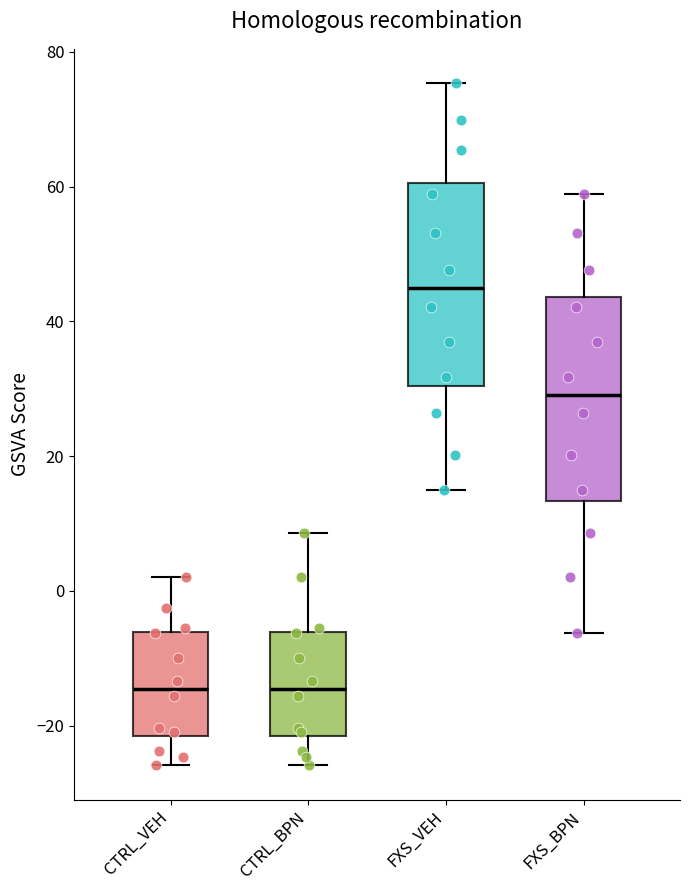

Which box has the highest median line?

FXS_VEH